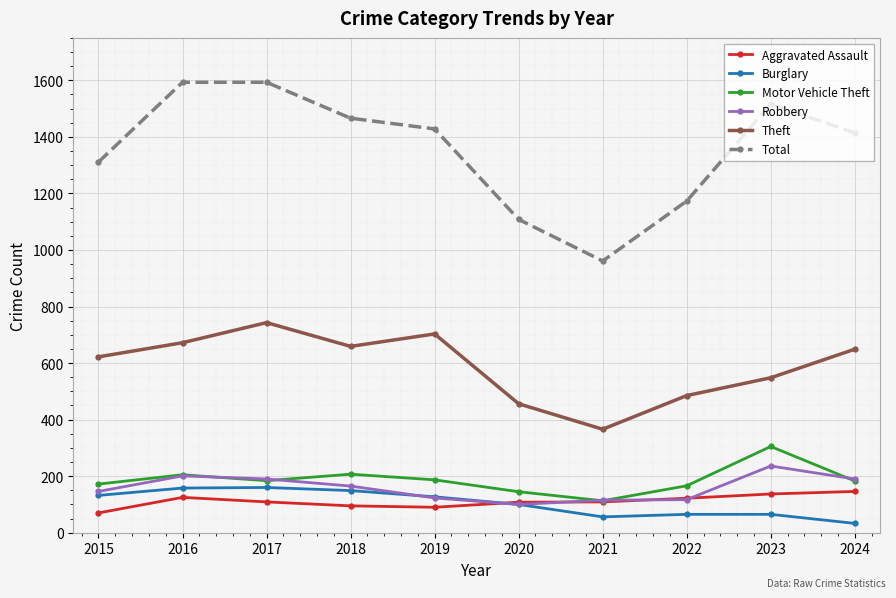

What is the sum of all Aggravated Assault values?

1111